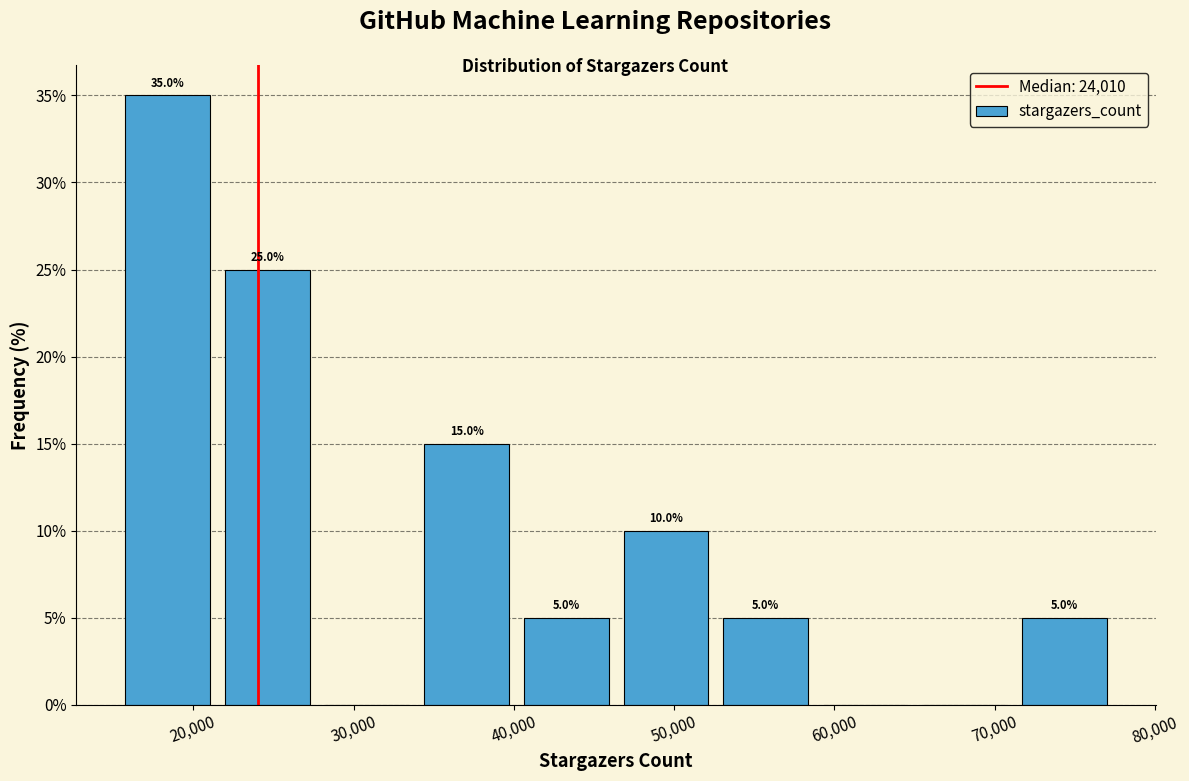

Which range on the x-axis has the tallest bar?

15000 to 22000